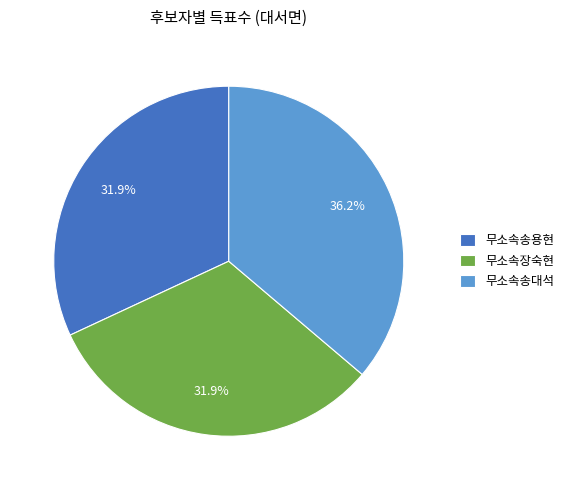

To the nearest percent, what is the combined percentage of 무소속송용현 and 무소속송대석?

68%